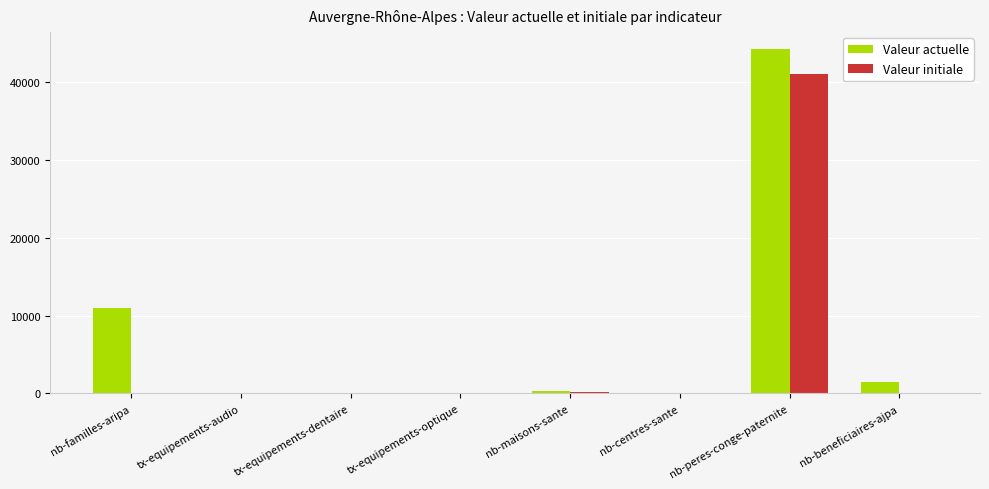

Which series has the largest total across all categories?

Valeur actuelle